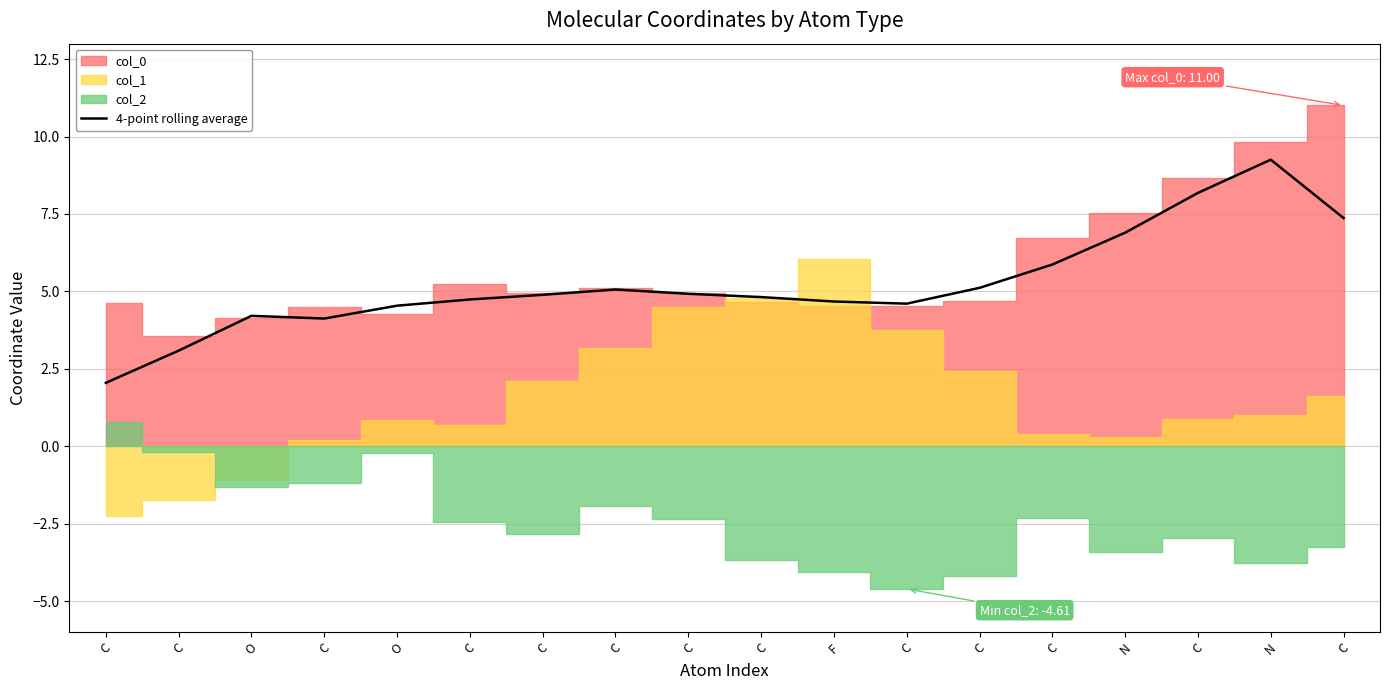

At which category does the data reach its first local valley?

C